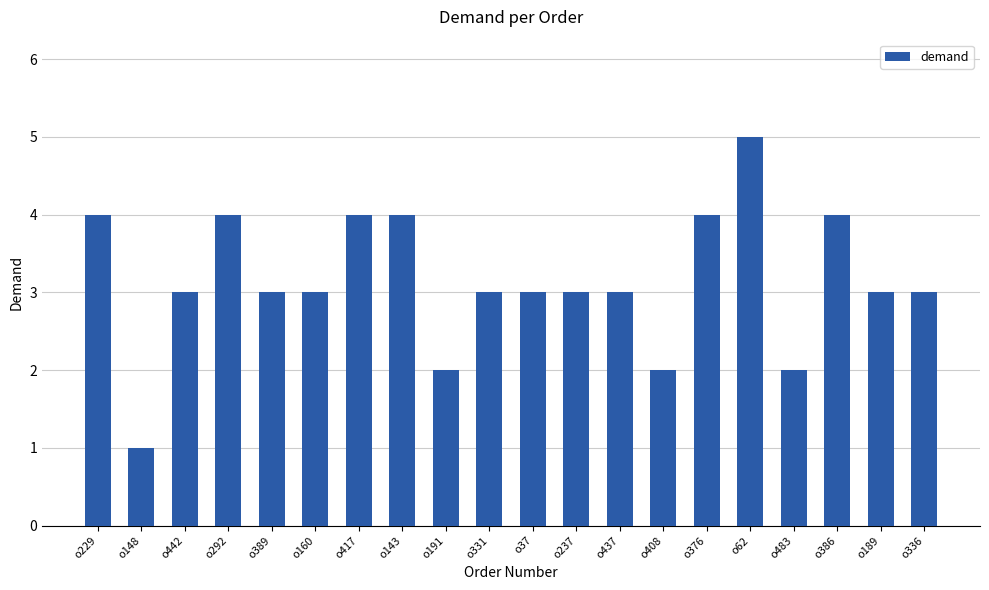

What is the smallest value displayed?

1